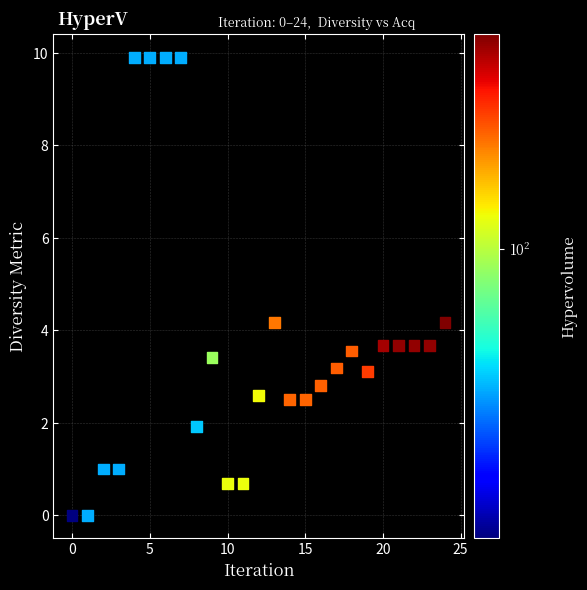

What is the range of Y values (max minus min)?

9.9